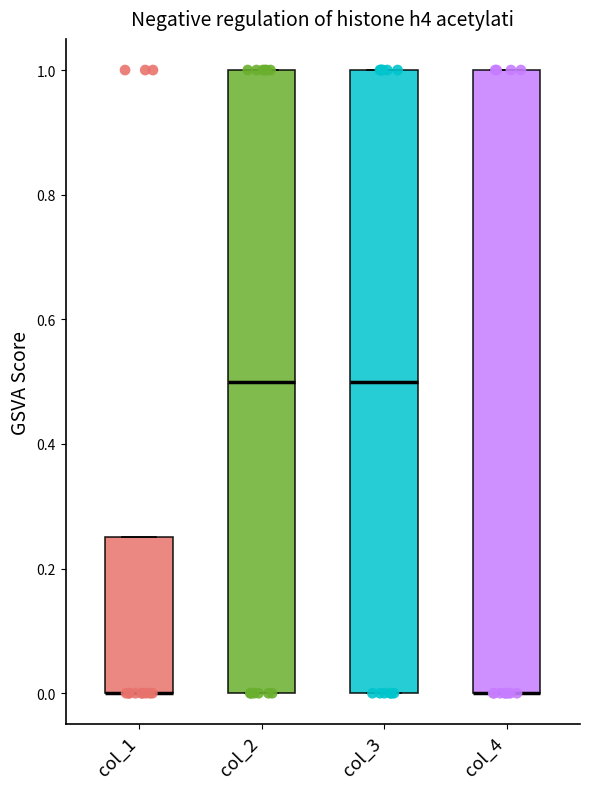

Where is the lower edge of the box for col_1 on the y-axis? The values are not printed on the chart, so give them approximately, as read against the axis.

0.00